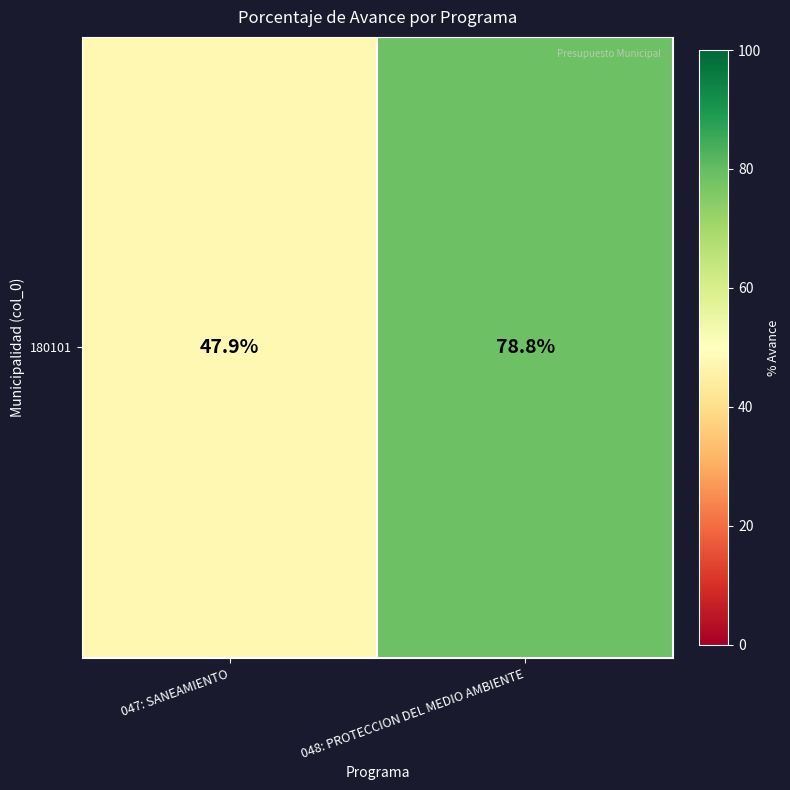

What is the greatest value displayed?

78.8